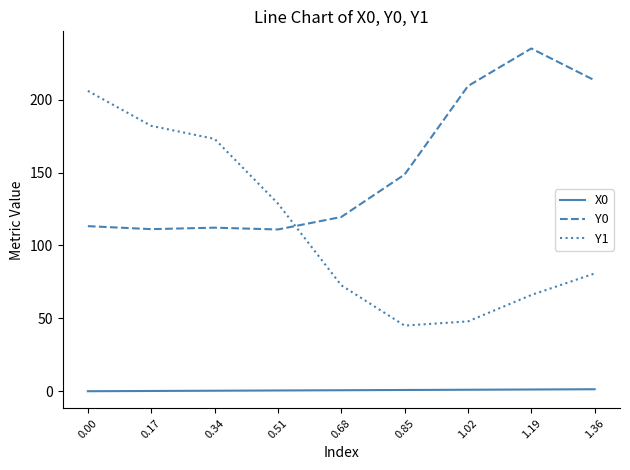

Which series has the largest range (max minus min)?

Y1